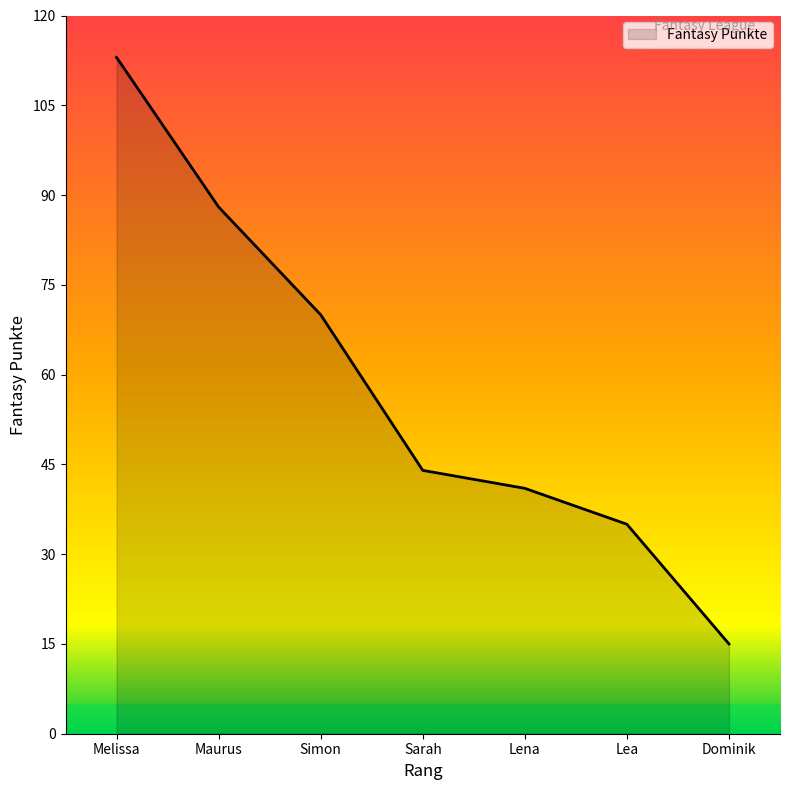

How many lines are shown in the chart?

1